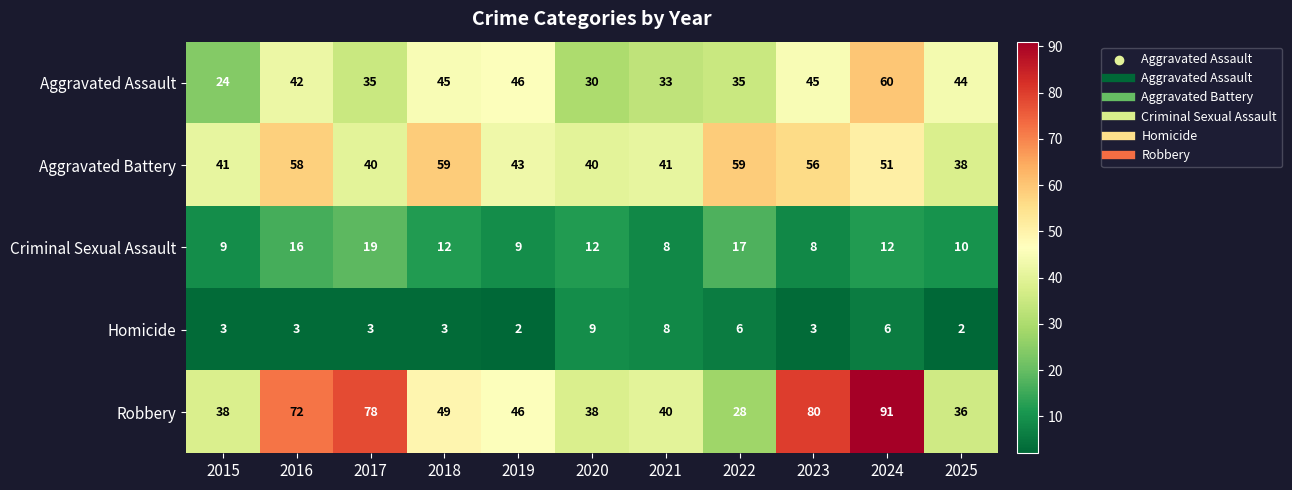

The value of Aggravated Battery at 2023 is 56. True or false?

True